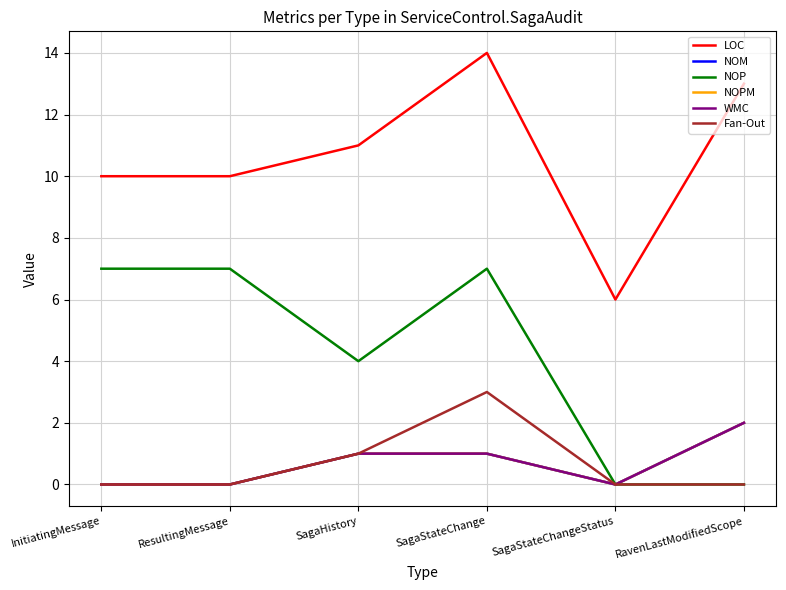

Does the chart display data point markers on the line(s)?

No